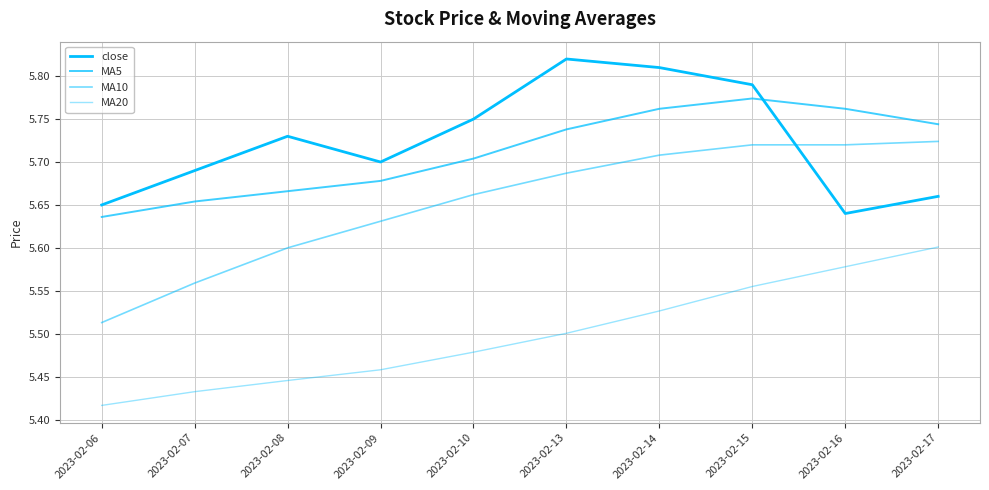

Does the chart display data point markers on the line(s)?

No